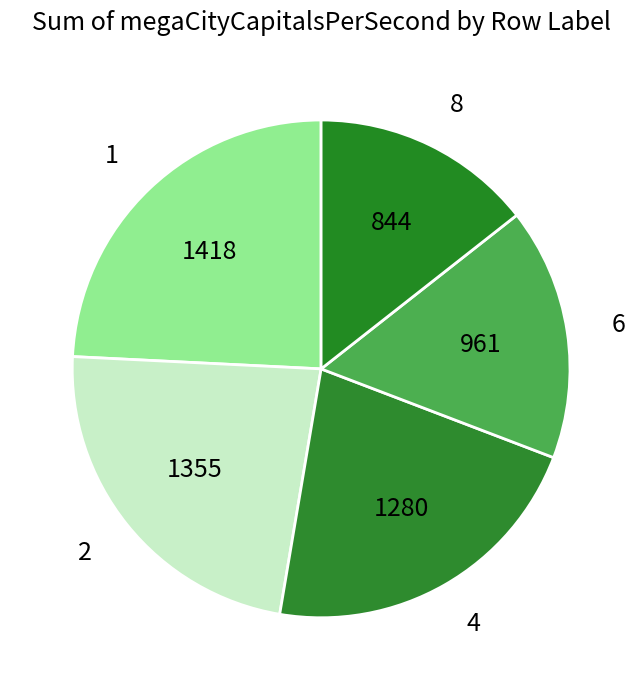

Rank the categories by value from highest to lowest.

1, 2, 4, 6, 8